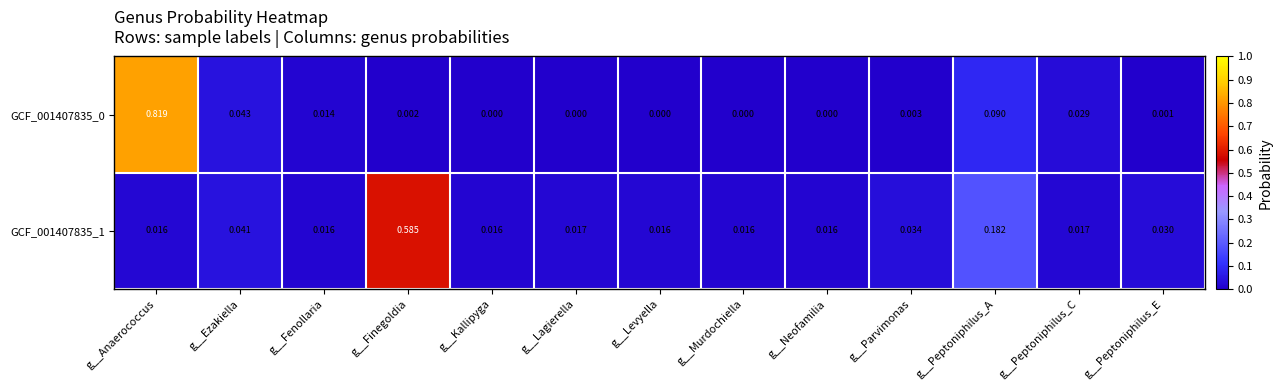

At which category is the sum across all series the highest?

g__Anaerococcus